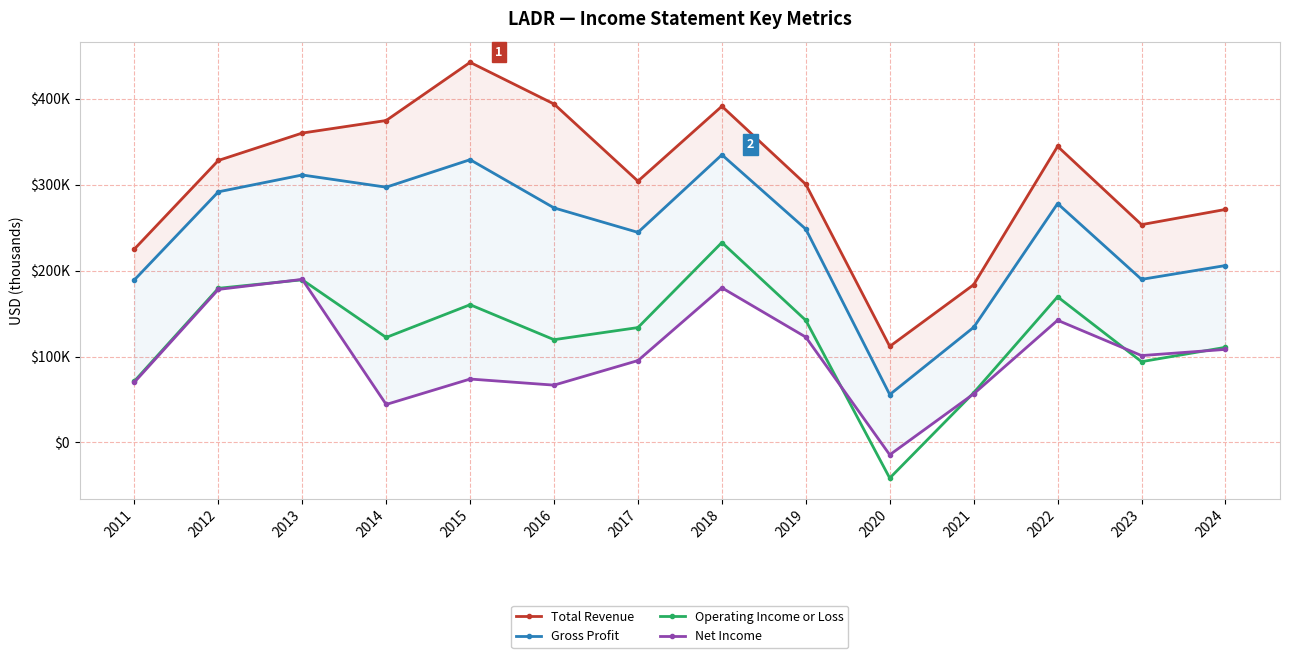

At which label does Net Income reach its minimum?

2020